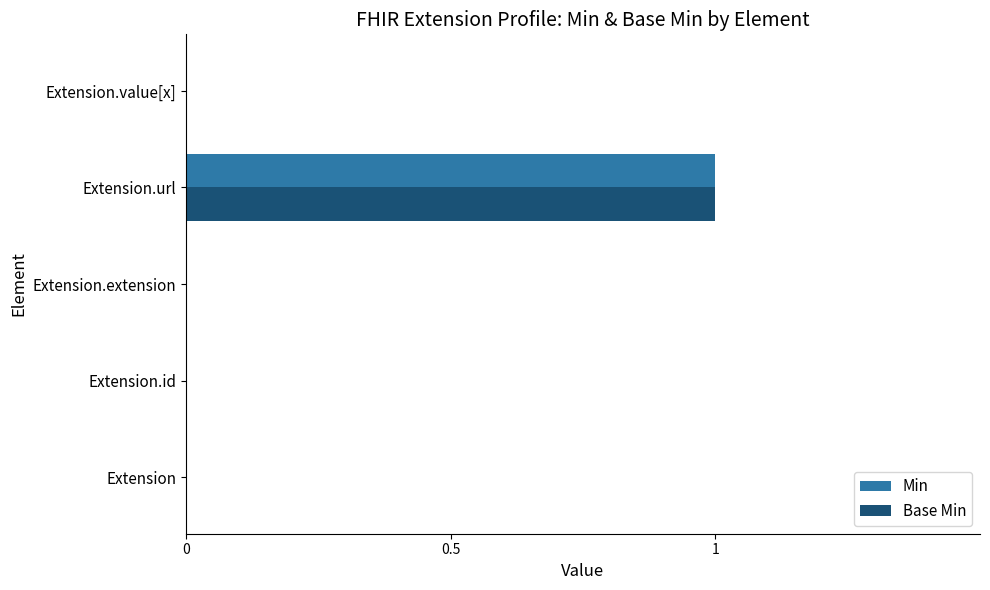

At which category is the sum across all series the highest?

Extension.url